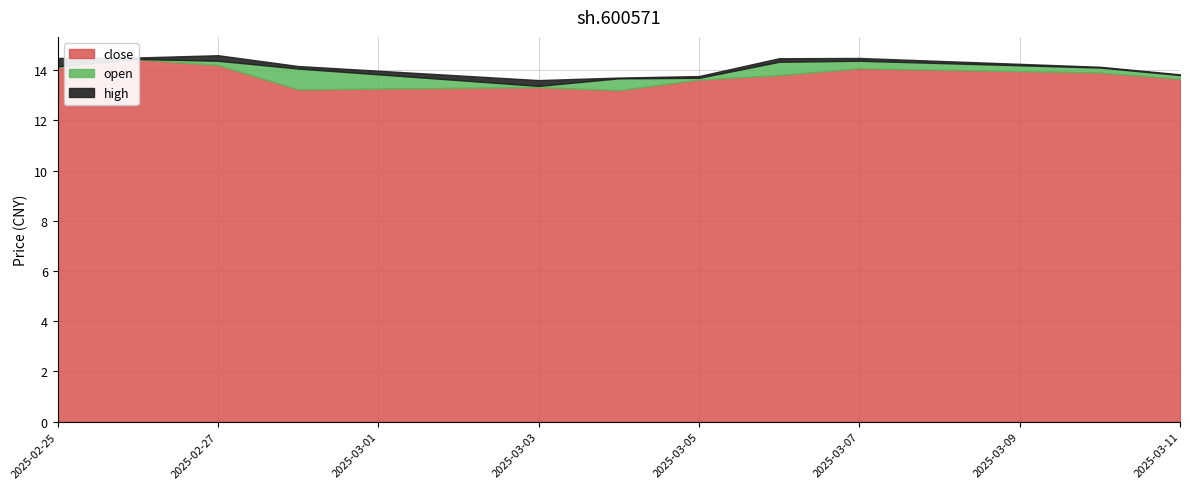

How many lines are shown in the chart?

3